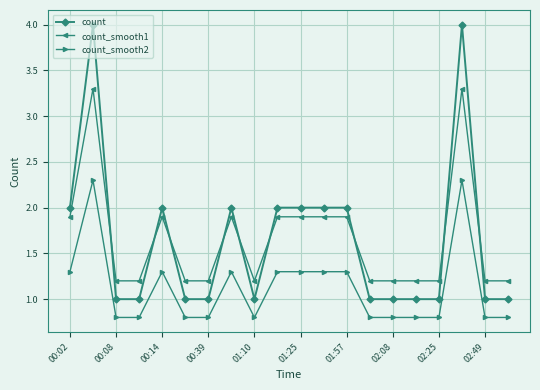

What is the sum of all count values?

33.0